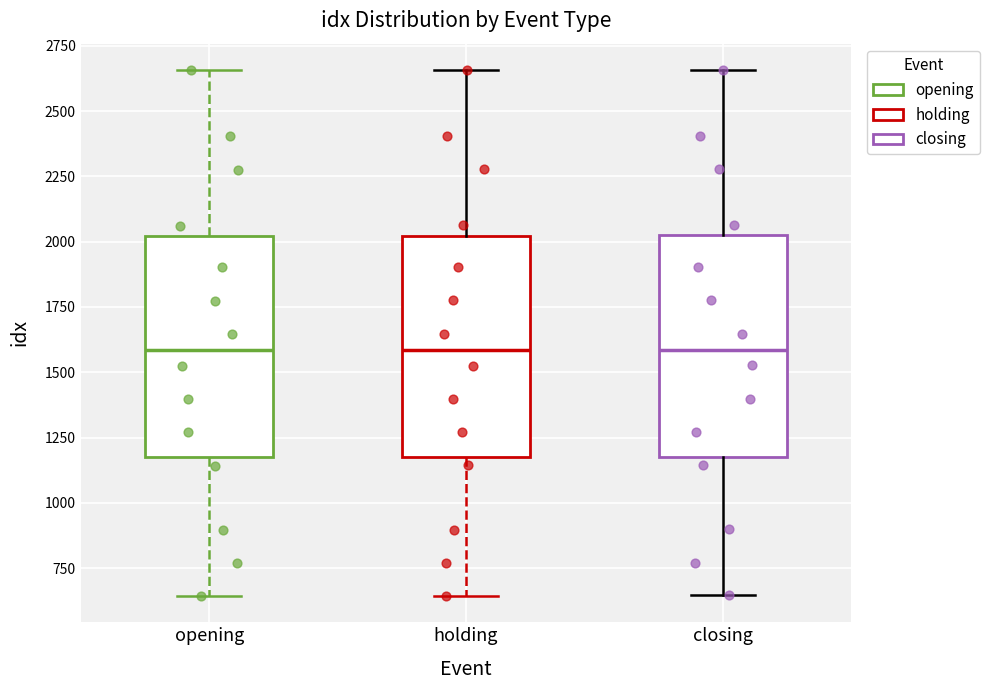

Reading left to right, transcribe this box plot: for each box, give where its median line is, the range the box spans, and where its two whiskers end, as read against the y-axis. The values are not printed on the chart, so give them approximately, as read against the axis.

opening: median 1600, box 1150 to 2000, whiskers 650 to 2650
holding: median 1600, box 1200 to 2000, whiskers 650 to 2650
closing: median 1600, box 1200 to 2000, whiskers 650 to 2650